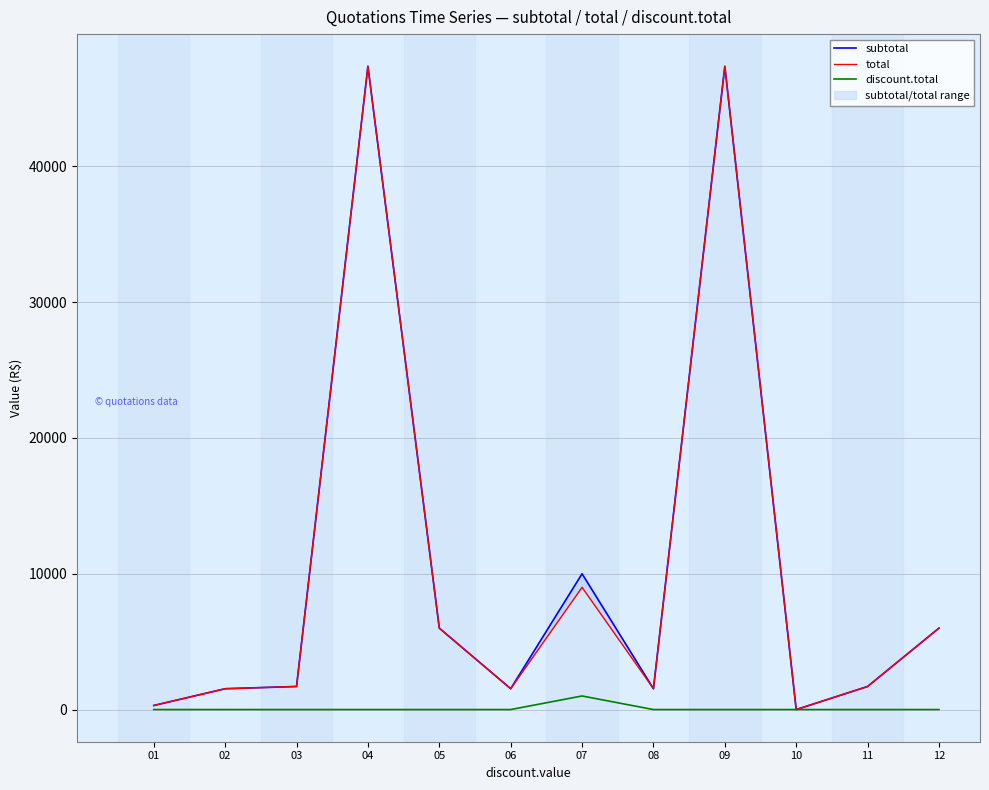

What is the sum of all subtotal values?

125038.6